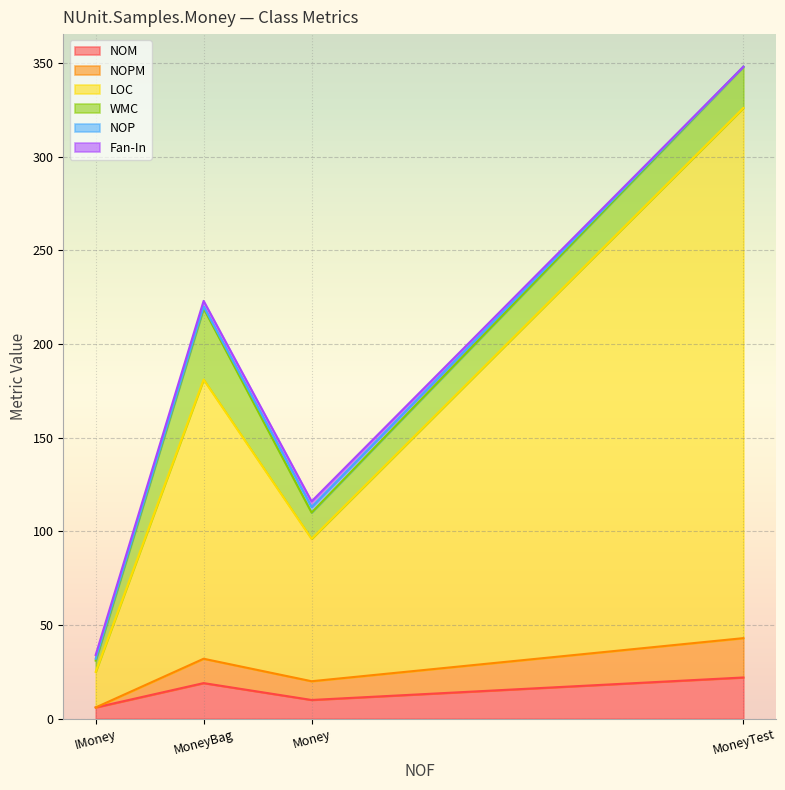

What is the total value across all series at MoneyBag?

223